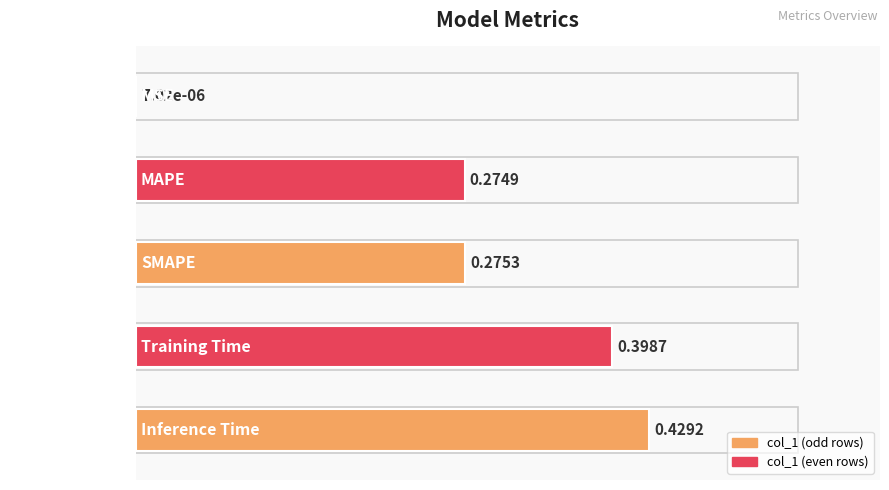

What is the sum of the values at Inference Time and MAPE?

0.7